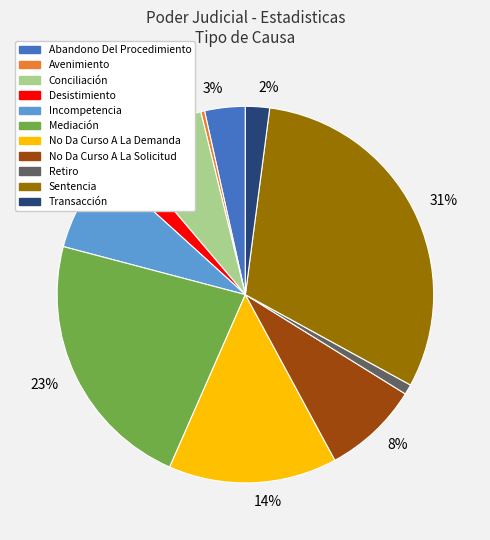

To the nearest percent, what is the difference between the largest and smallest slice percentages?

31%